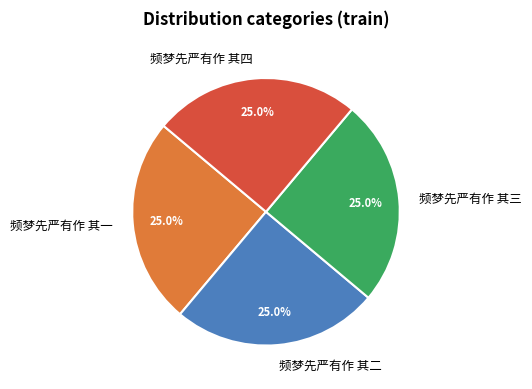

True or false: 频梦先严有作 其一 accounts for 35% of the total.

False